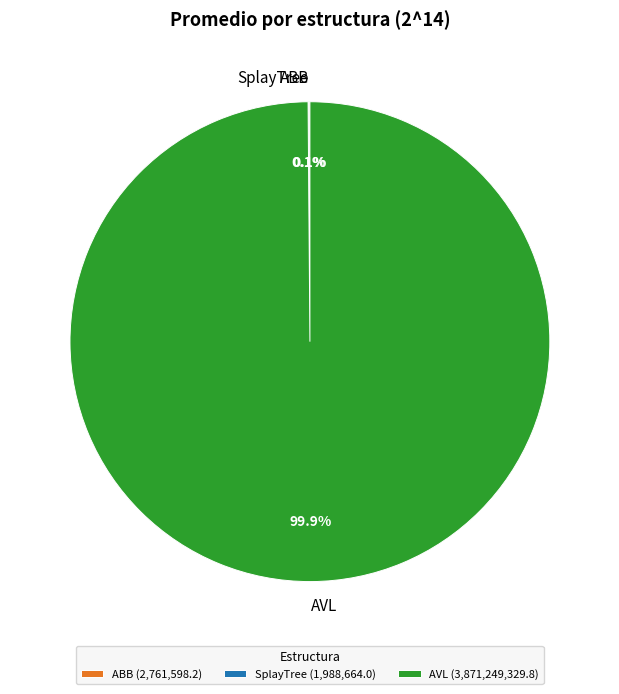

Is there any slice that represents more than half of the pie?

Yes